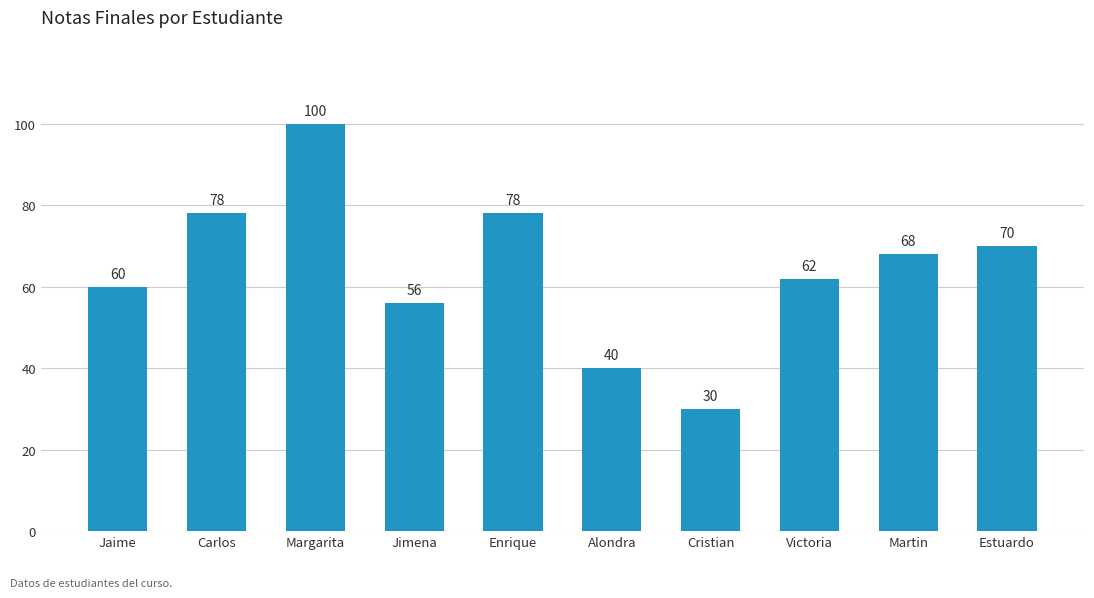

Where does the data first go above 68?

Carlos